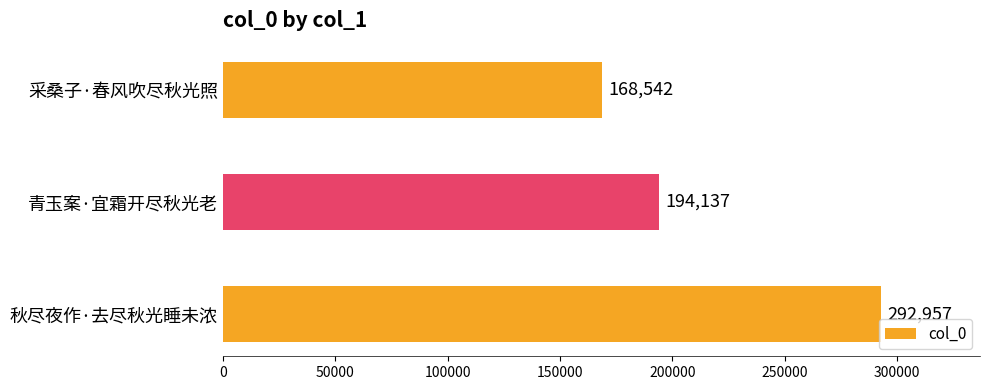

Between 青玉案·宜霜开尽秋光老 and 采桑子·春风吹尽秋光照, which is larger?

青玉案·宜霜开尽秋光老